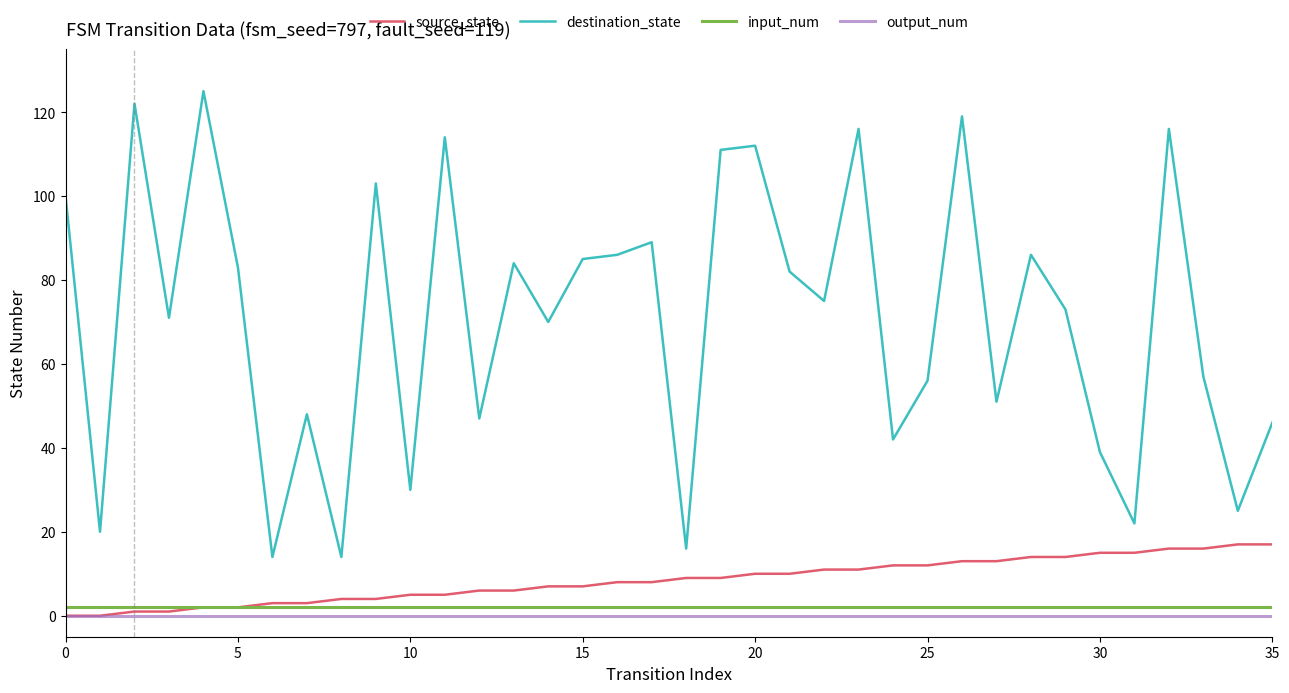

List the labels in order of source_state value, smallest first.

0, 1, 2, 3, 4, 5, 6, 7, 8, 9, 10, 11, 12, 13, 14, 15, 16, 17, 18, 19, 20, 21, 22, 23, 24, 25, 26, 27, 28, 29, 30, 31, 32, 33, 34, 35